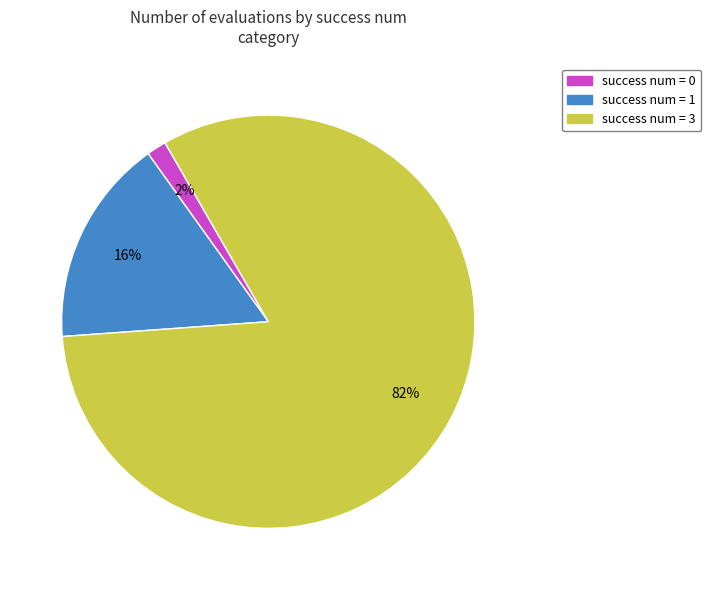

To the nearest percent, what is the average slice percentage?

33%